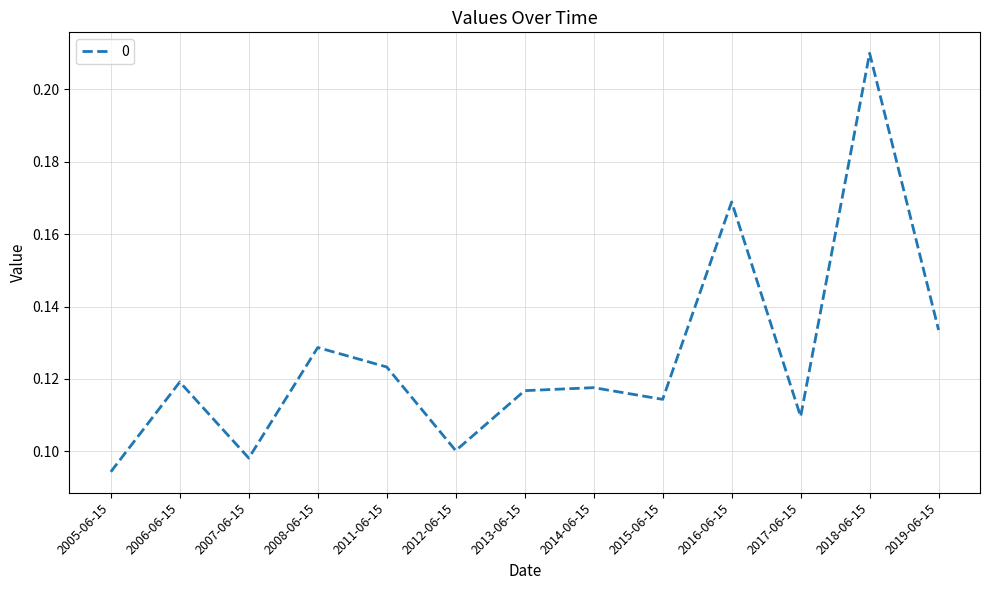

Between 2005-06-15 and 2012-06-15, which is larger?

2012-06-15